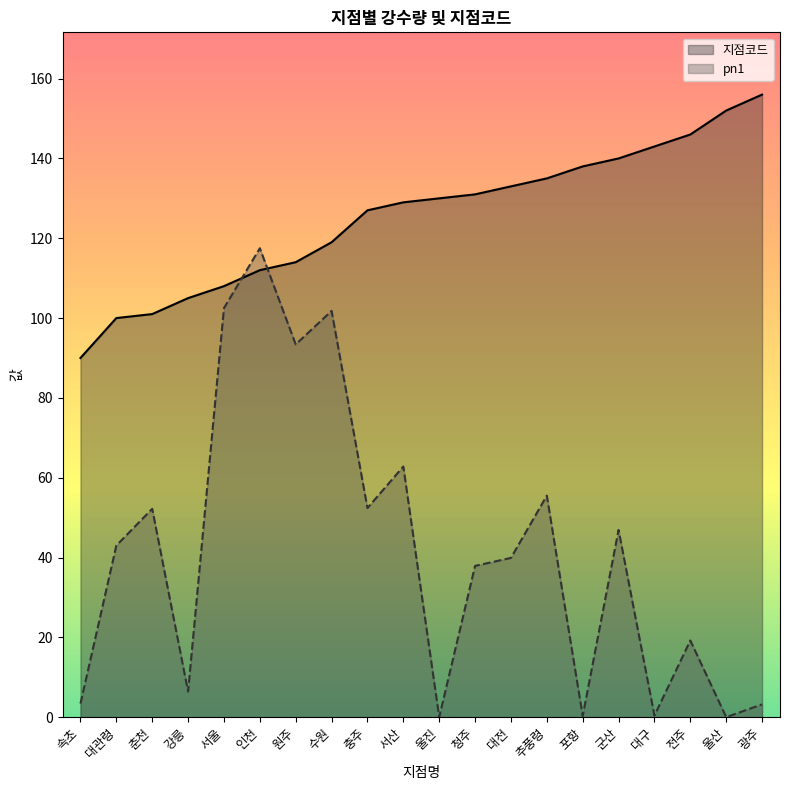

The value of pn1 at 춘천 is 84.1. True or false?

False